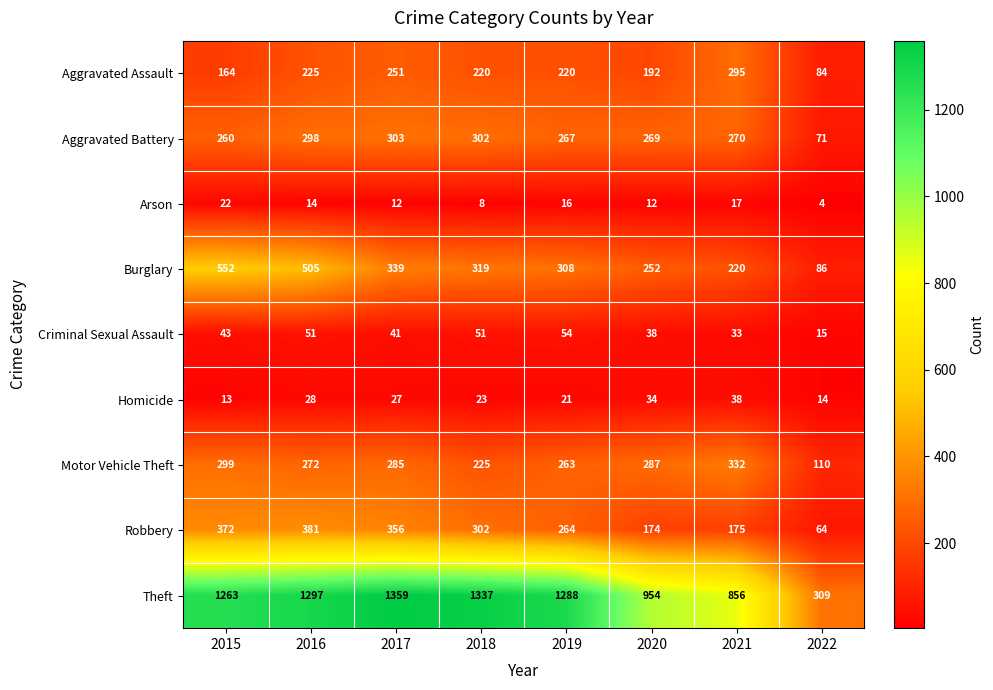

What is the difference between the highest and lowest values at 2017?

1347